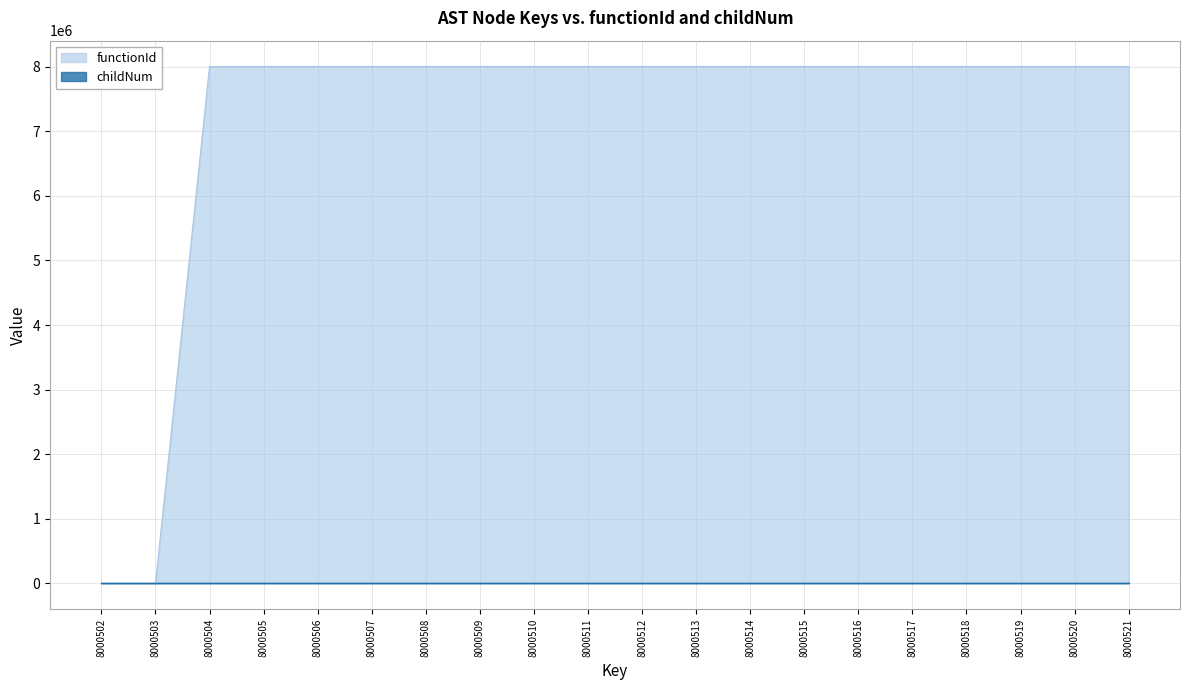

The functionId series shows 8000503 at 8000505. True or false?

True